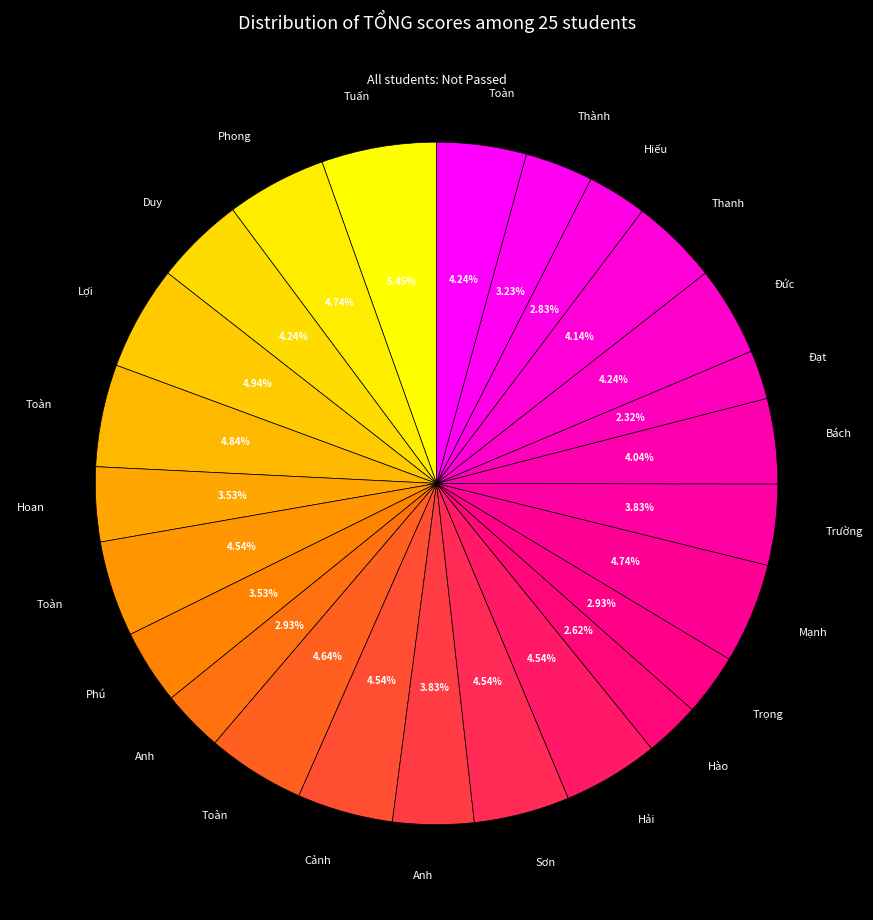

Count the number of slices in the pie.

25